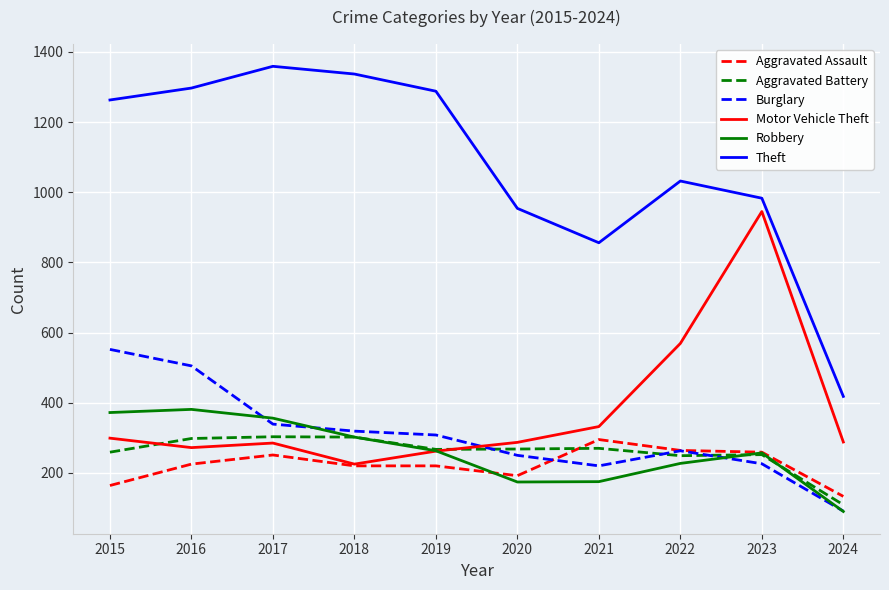

At which label does Motor Vehicle Theft reach its peak?

2023